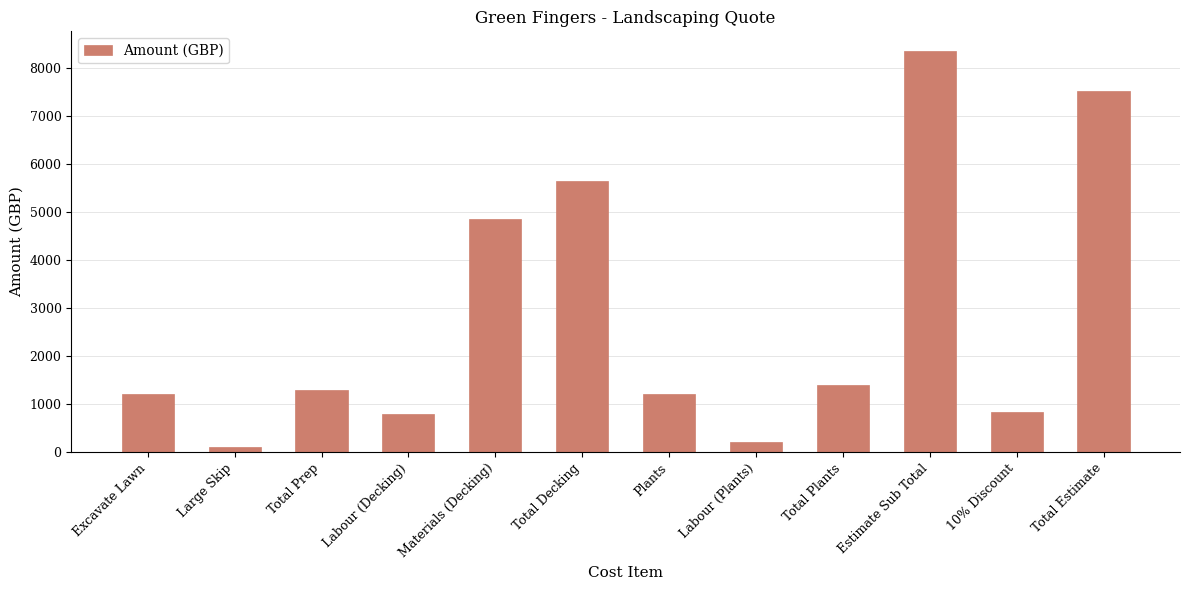

How many data points are less than 1300?

6